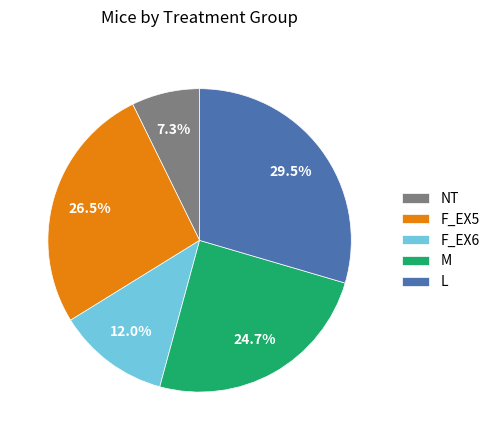

Is there a majority slice in this chart?

No